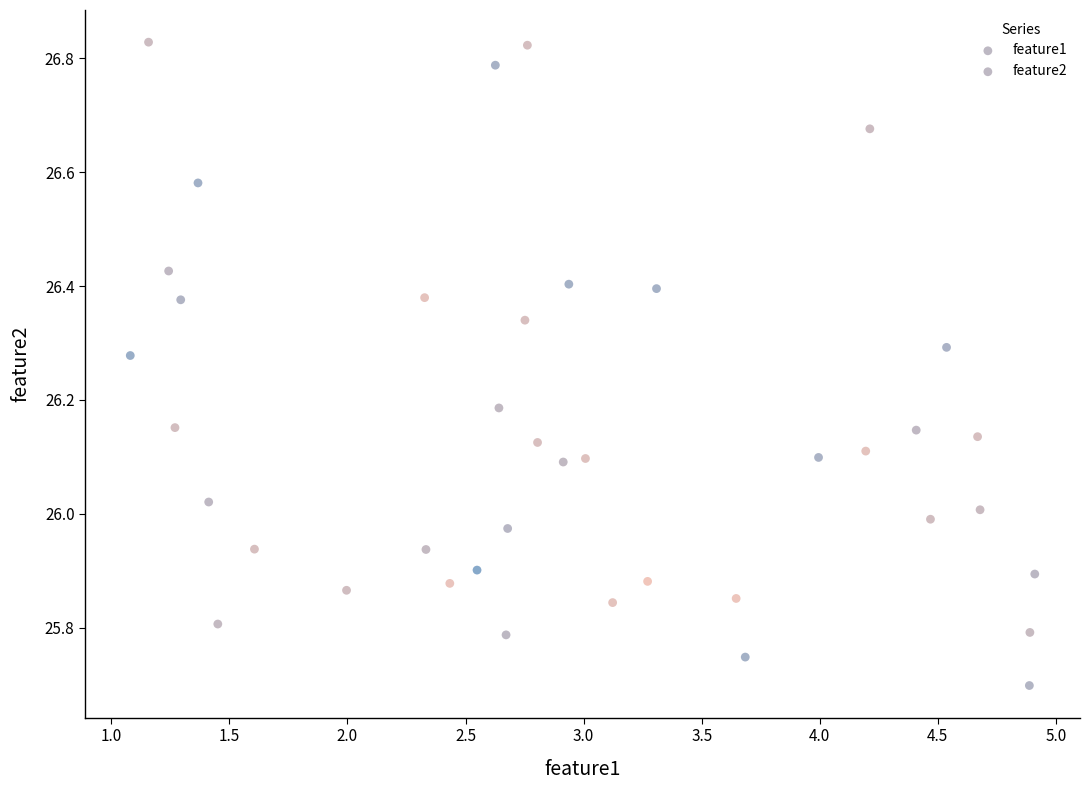

Which series reaches the maximum Y coordinate?

feature2